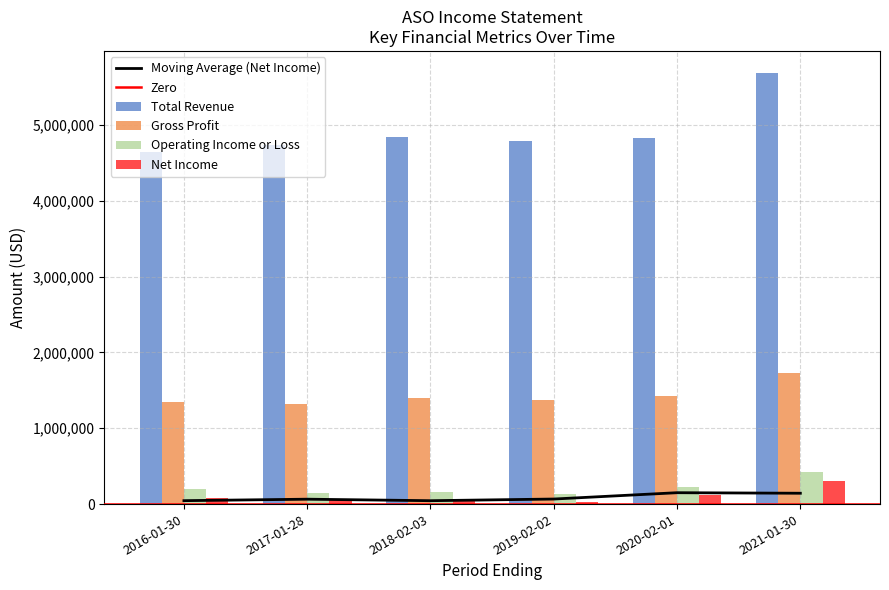

Which series changed the most between 2018-02-03 and 2020-02-01?

Net Income